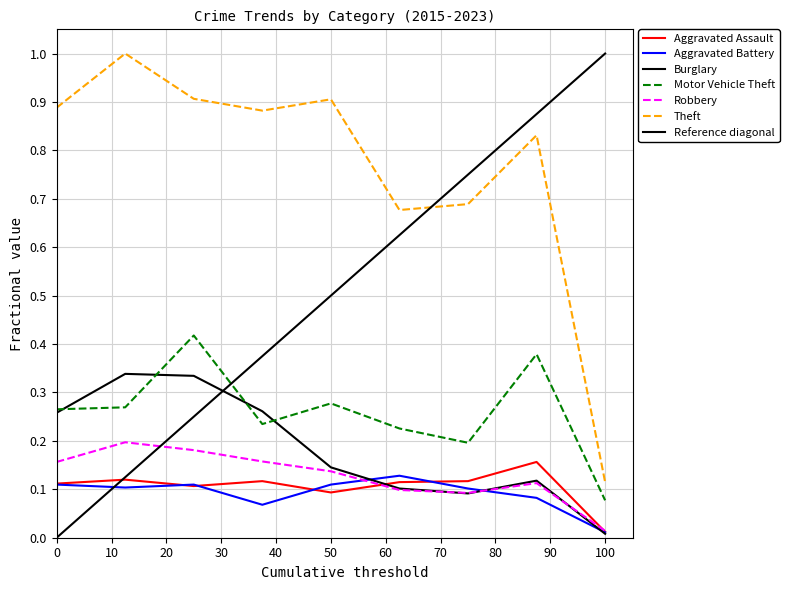

What is the difference between the Theft values at 2021 and 2019?

0.2